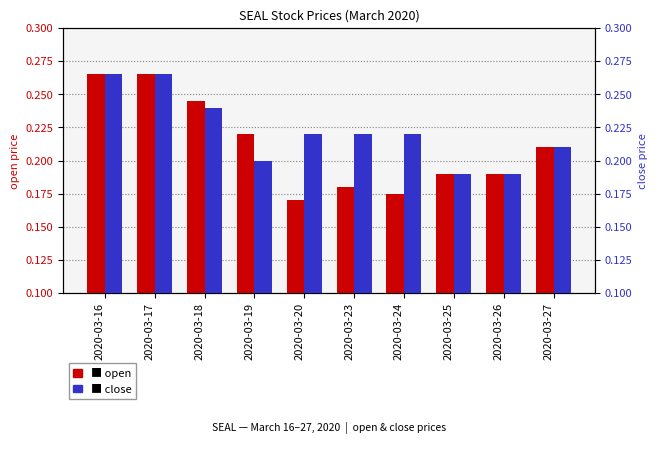

What is the difference between the second highest and minimum values in the close series?

0.1